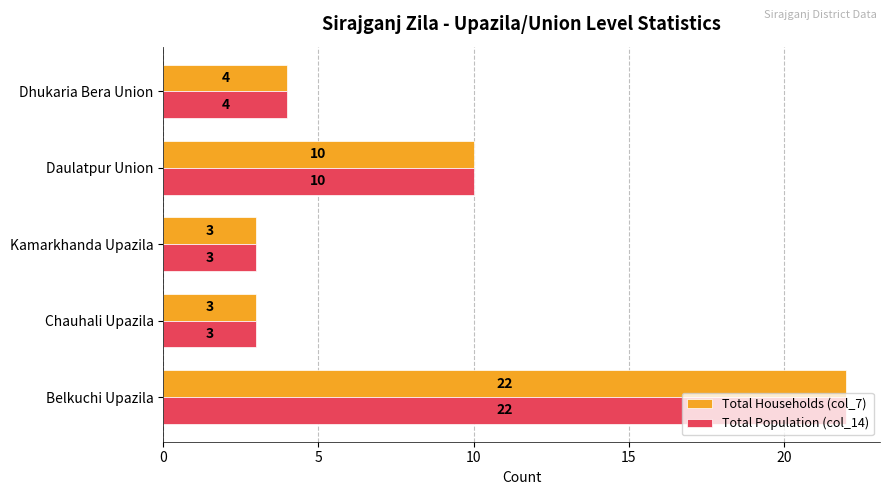

What is the minimum value shown in the chart?

3